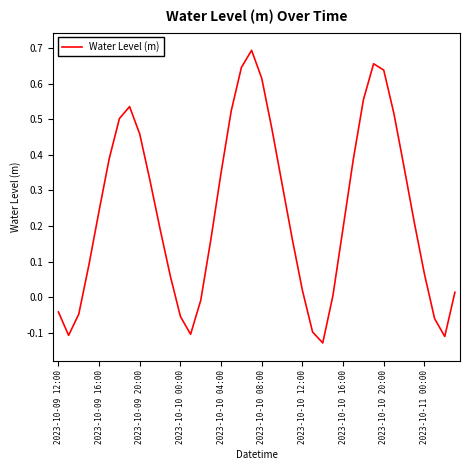

True or false: the data has more than 0 interior local peaks.

True